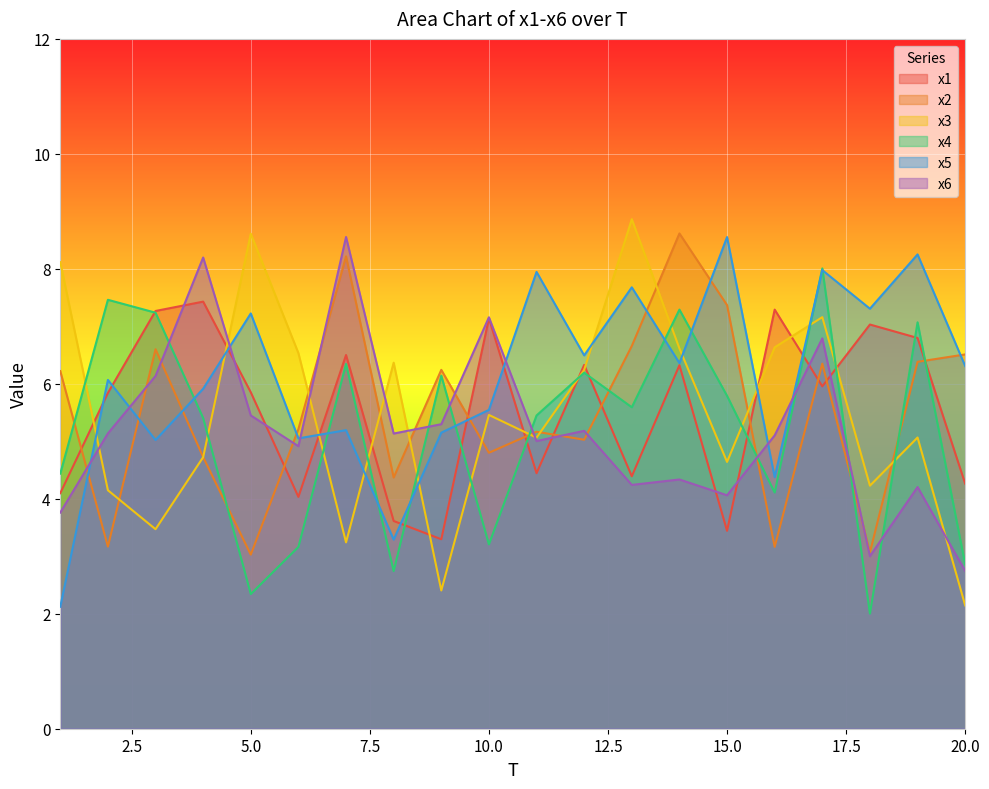

Between 3 and 17, which is larger?

3